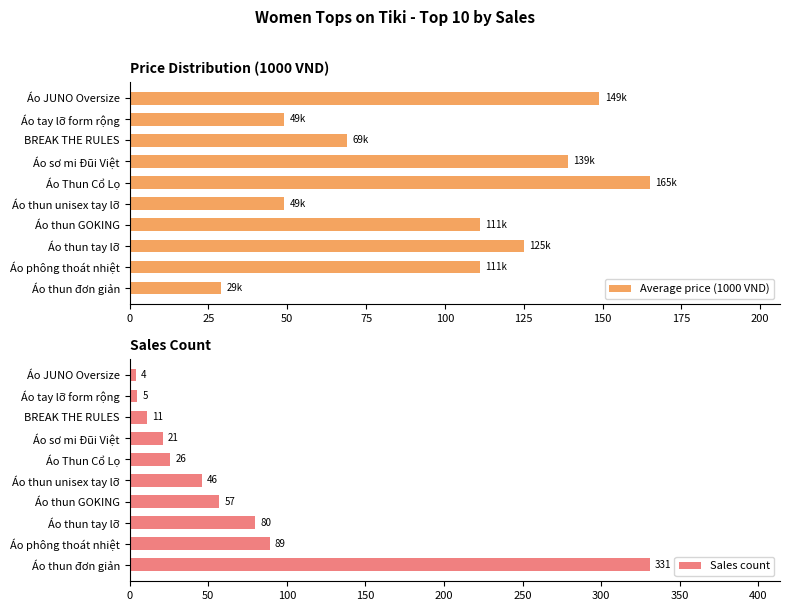

What is the difference between the Average price (1000 VND) values at Áo thun GOKING and Áo tay lỡ form rộng?

62